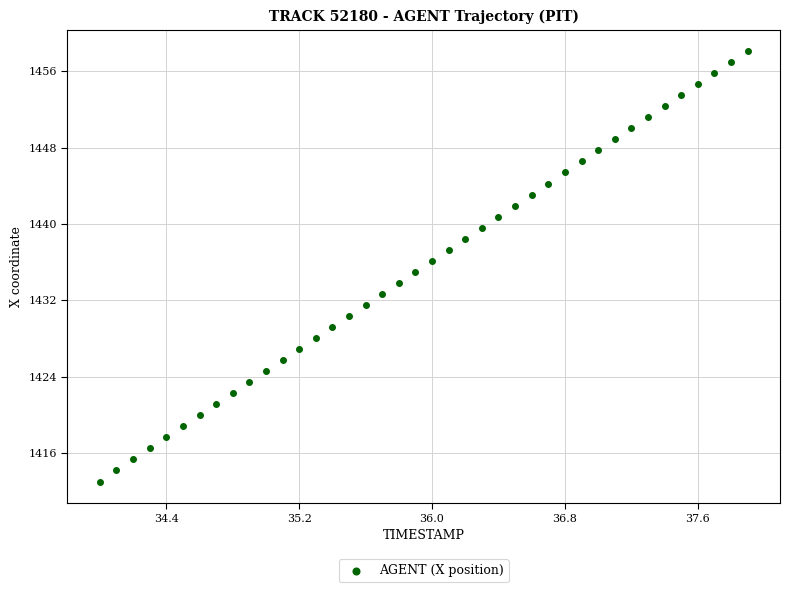

What is the range of Y values (max minus min)?

45.1